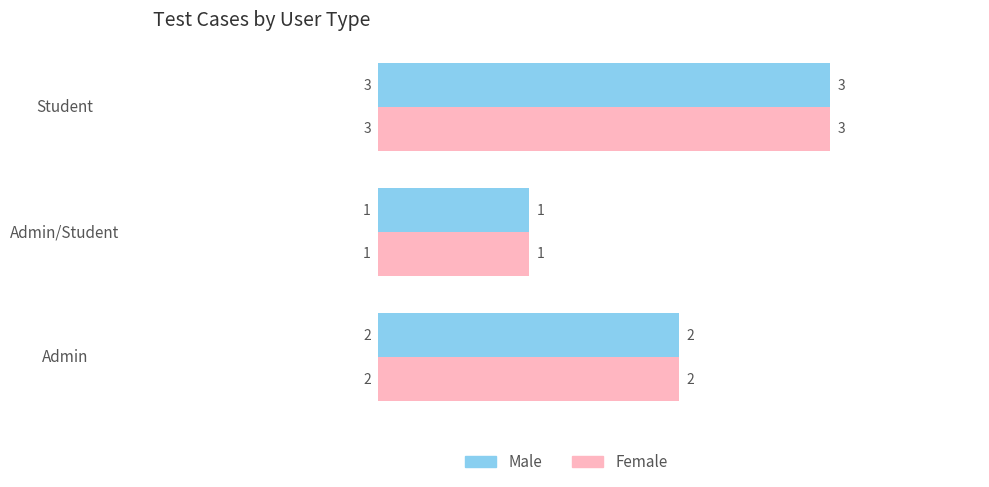

List the labels in order of Male value, smallest first.

Admin/Student, Admin, Student